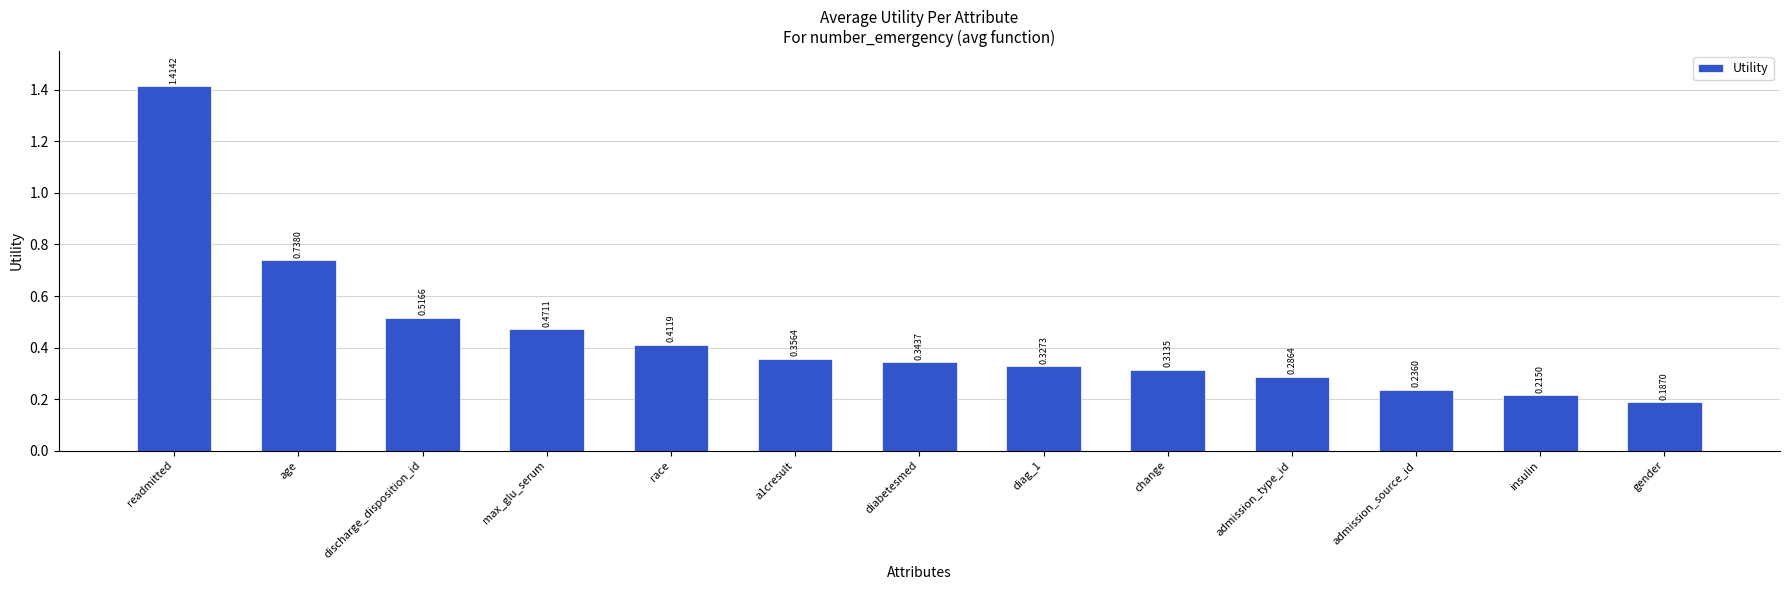

List the labels in order of value, largest first.

readmitted, age, discharge_disposition_id, max_glu_serum, race, a1cresult, diabetesmed, diag_1, change, admission_type_id, admission_source_id, insulin, gender